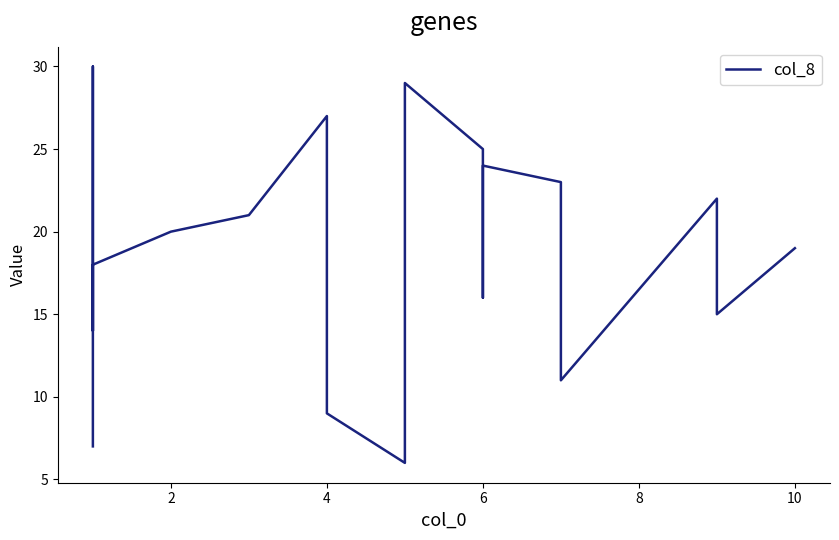

Is this an area chart (filled region under the line)?

No